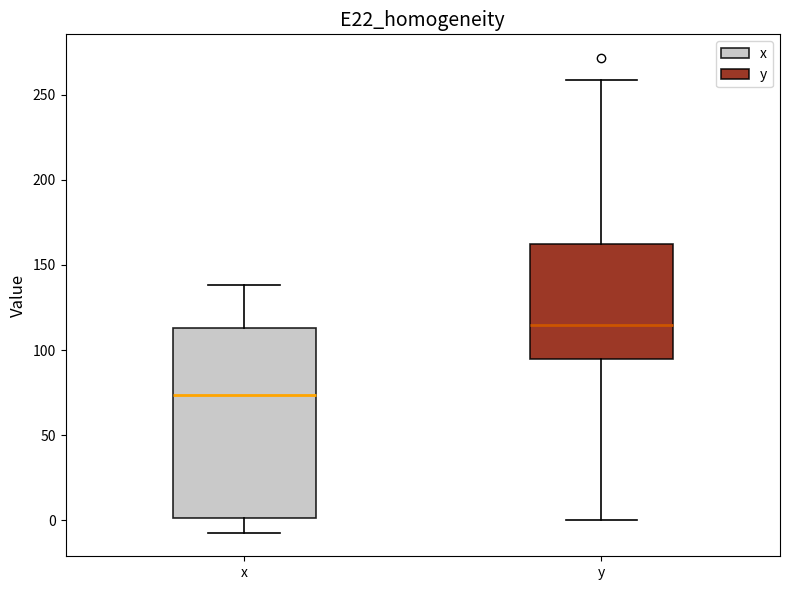

Which box has the highest median line?

y